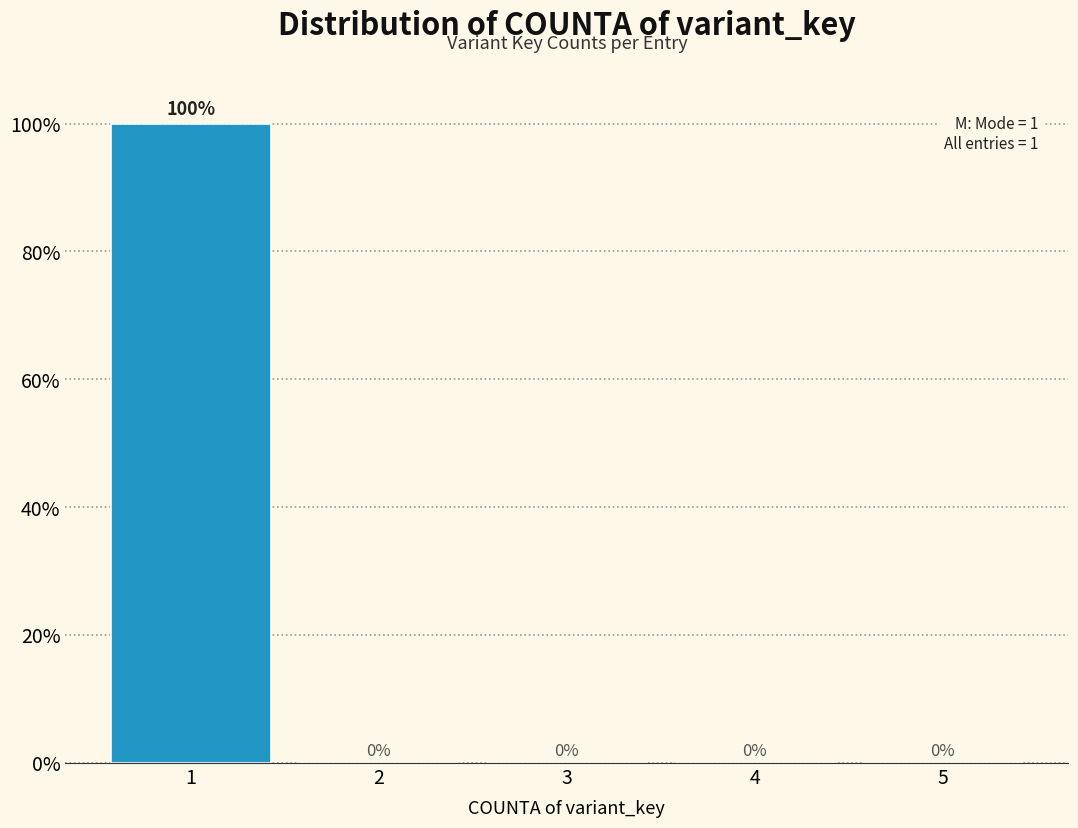

Reading right to left, extract all data points from this chart.

5=0	4=0	3=0	2=0	1=100